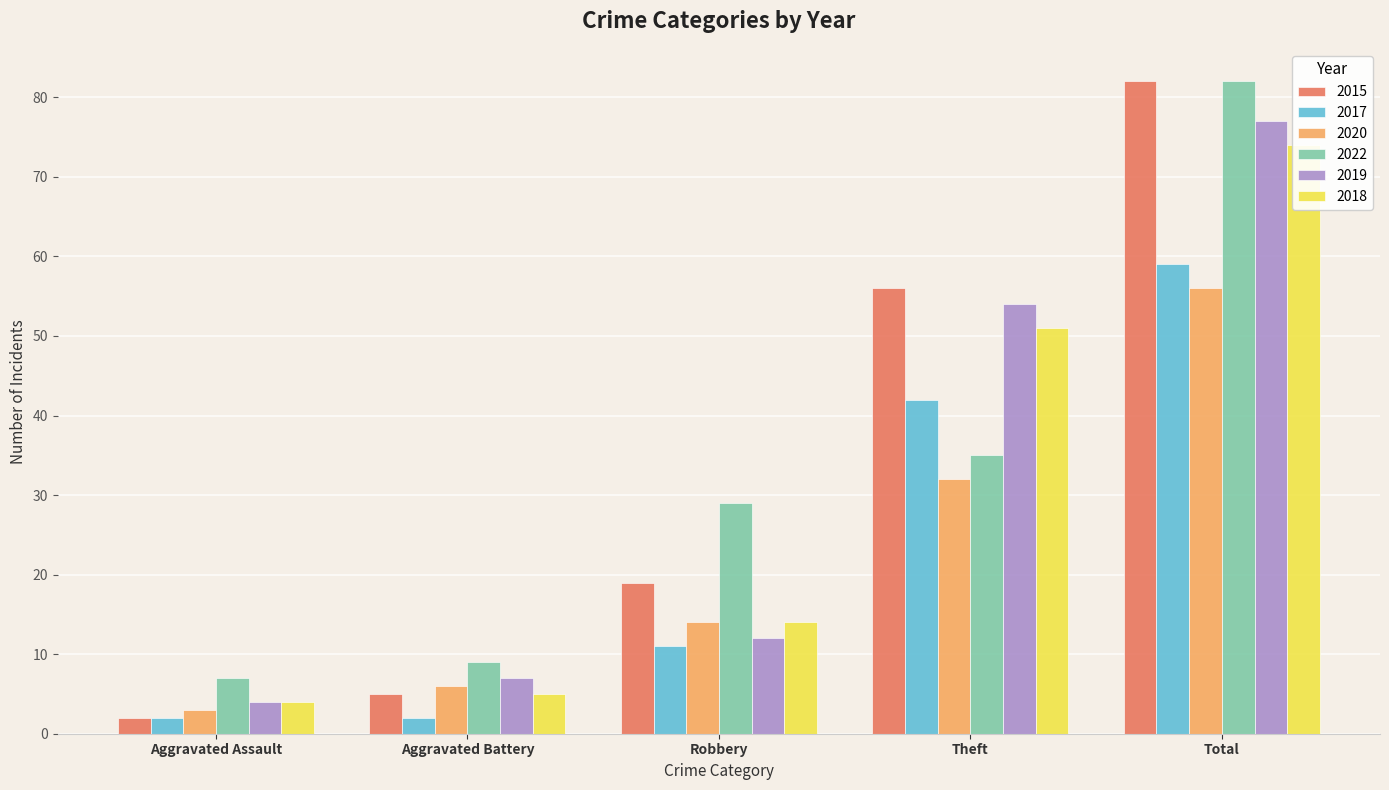

What is the average value of the 2022 series?

32